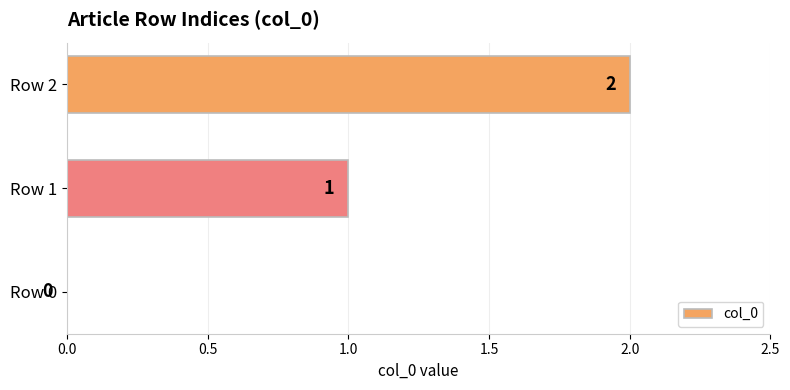

How many values are between 0 and 2?

3